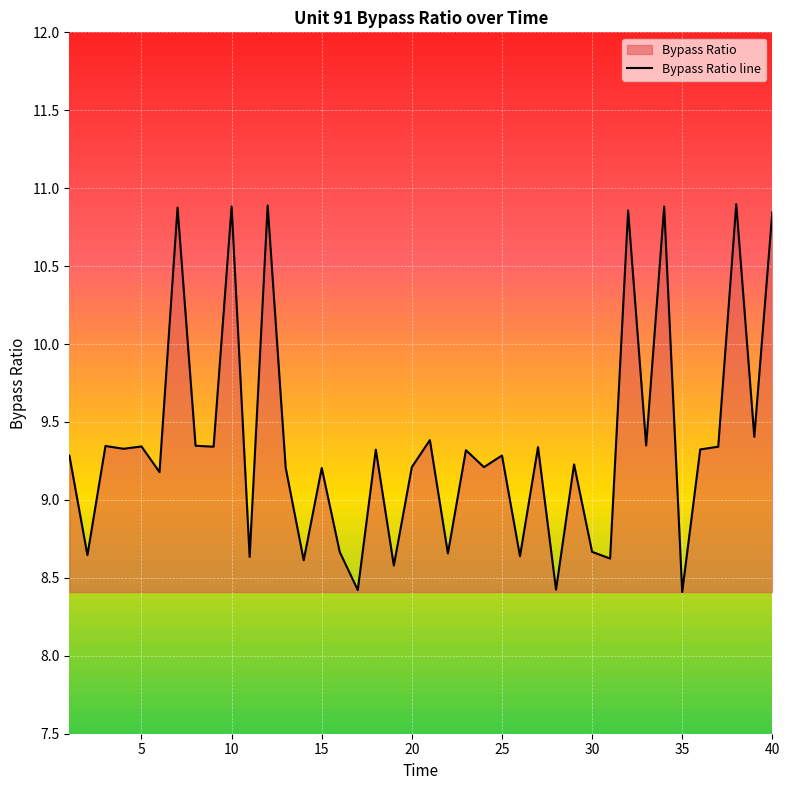

What is the greatest value displayed?

10.9